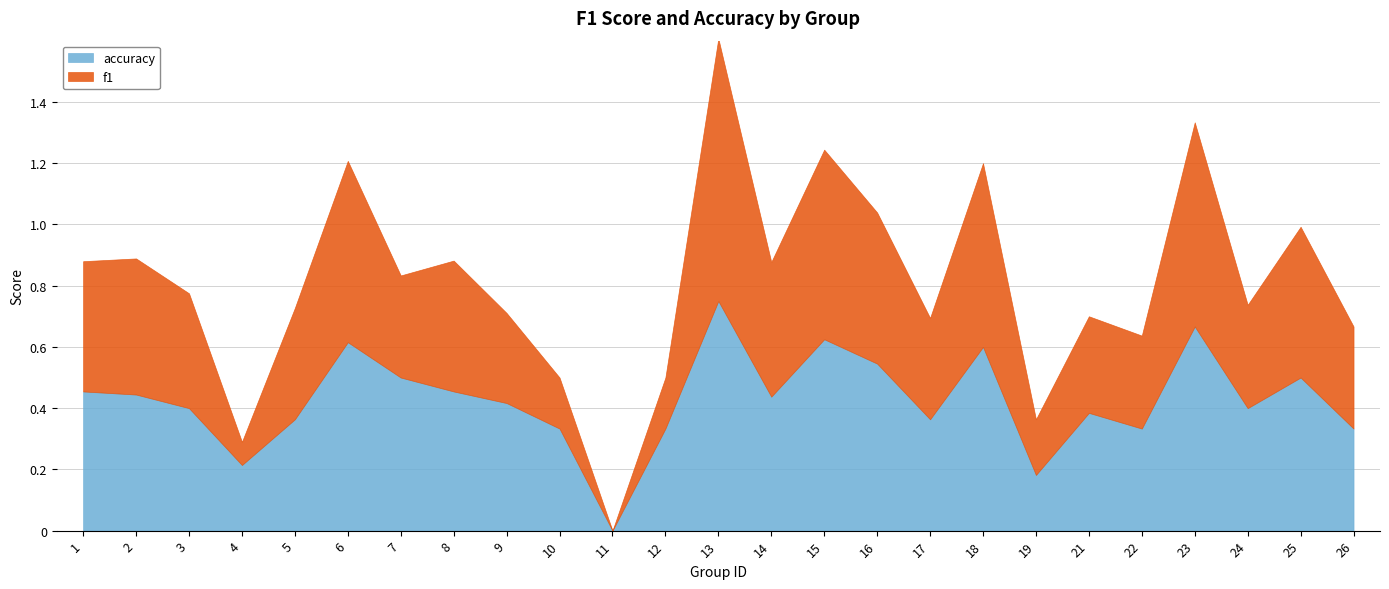

Which series ends up on top after the final intersection of f1 and accuracy?

accuracy